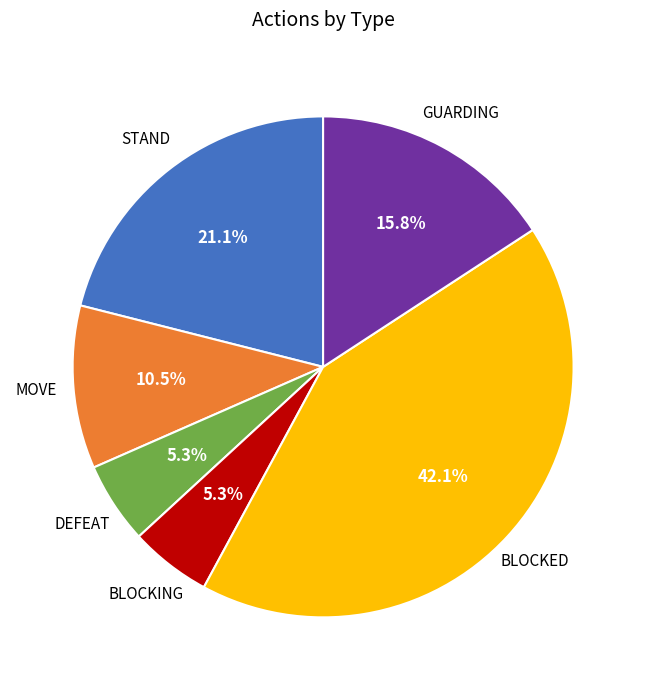

How many slices are in this pie chart?

6